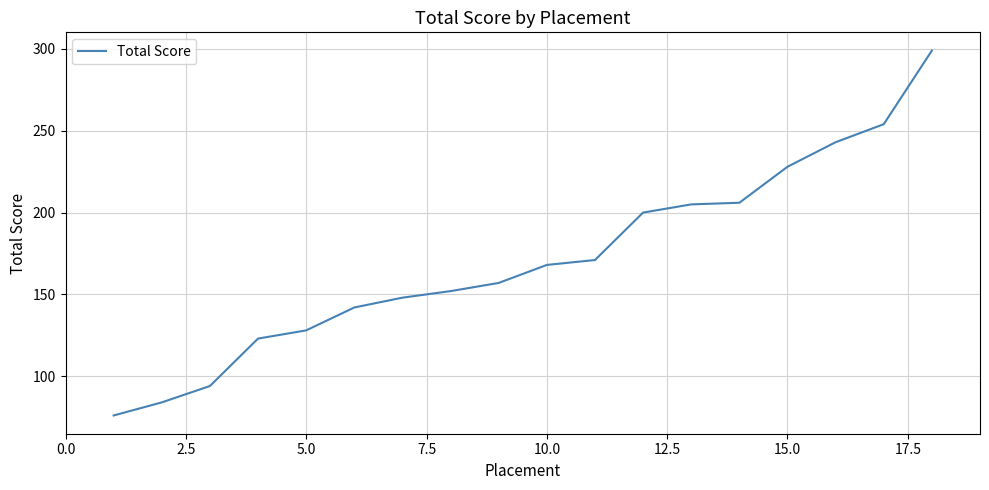

True or false: the data has more than 1 interior local peaks.

False